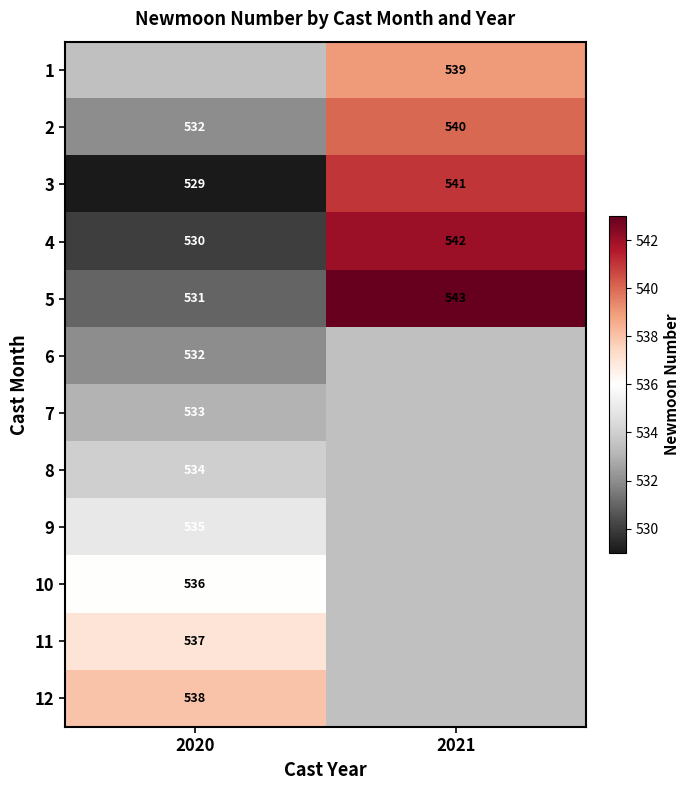

The value of 1 at 2021 is 539. True or false?

True